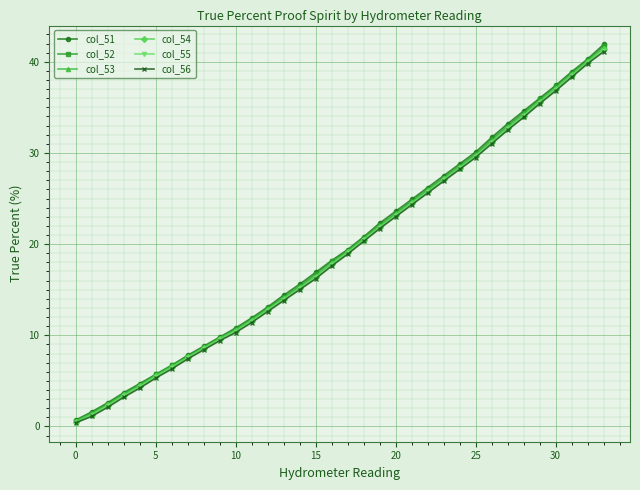

What is the value of the col_53 point at the 33rd from the left?

40.1